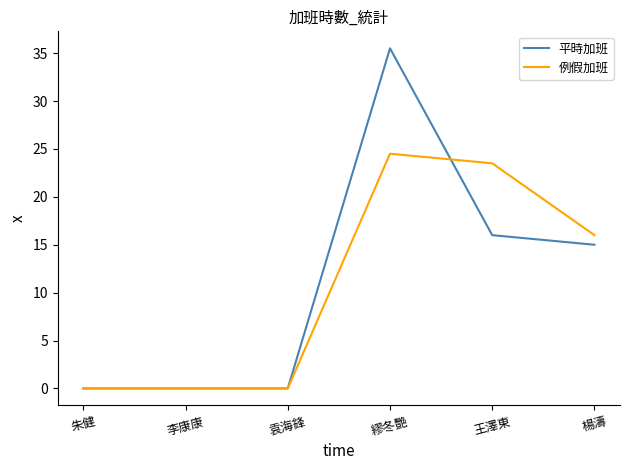

Rank the series by their average value, from highest to lowest.

平時加班, 例假加班